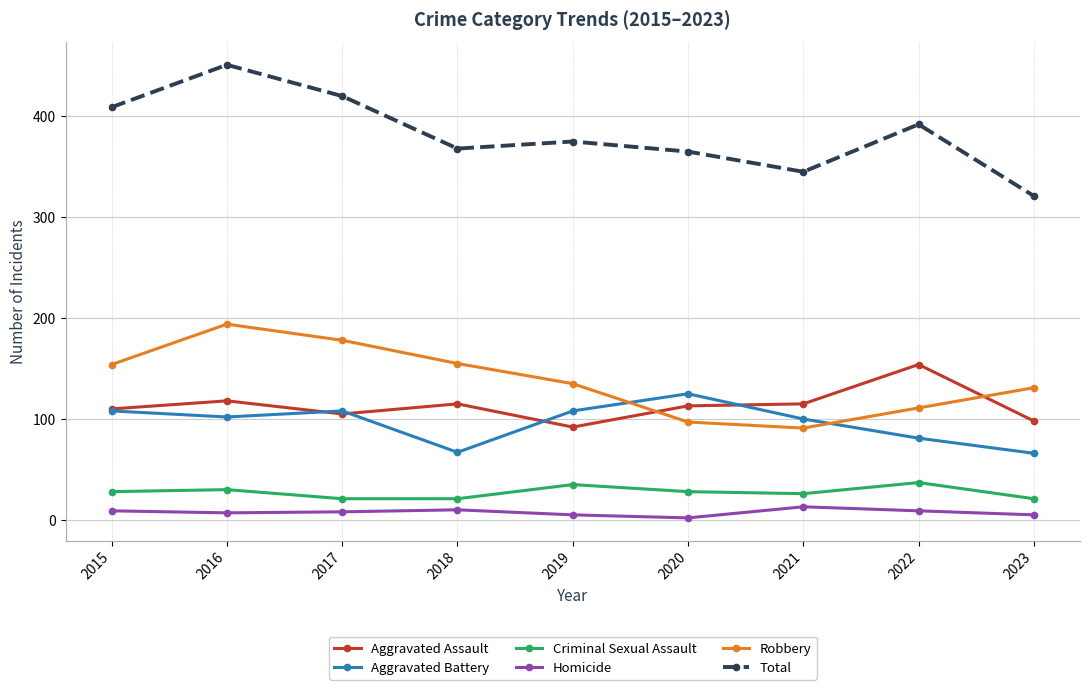

What is the highest value of the Robbery series?

194